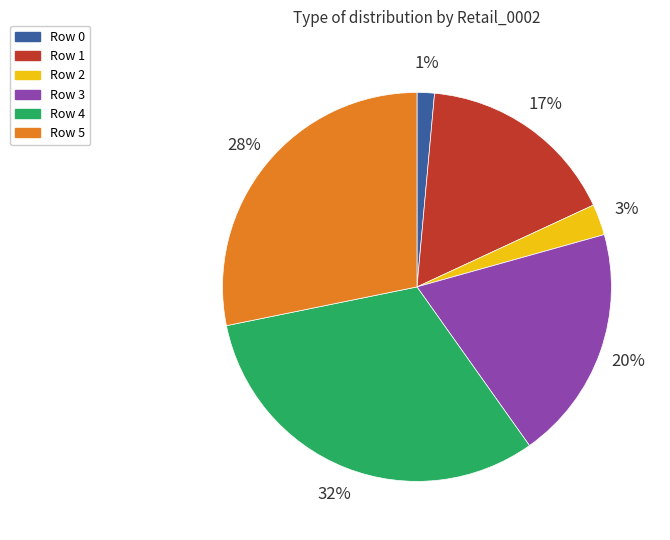

Which category has the smallest portion of the pie?

Row 0